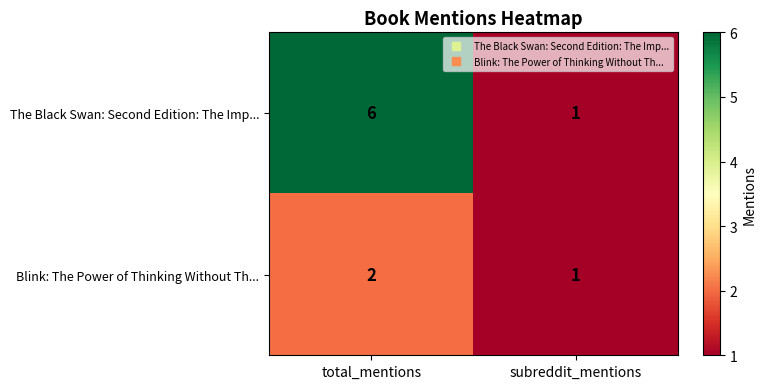

Read the The Black Swan: Second Edition: The Imp... value at total_mentions.

6